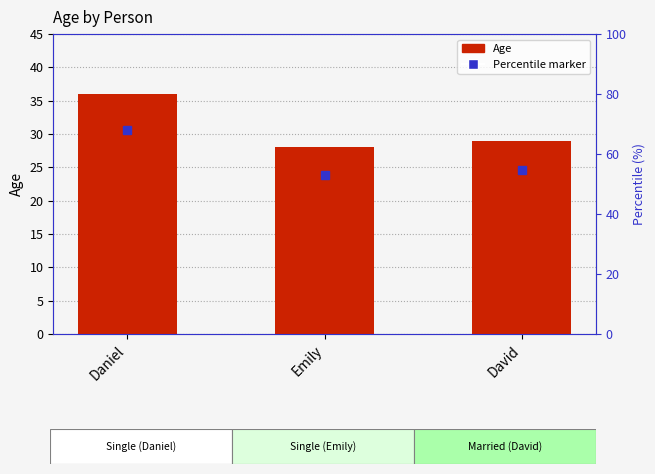

List the labels in order of value, smallest first.

Emily, David, Daniel